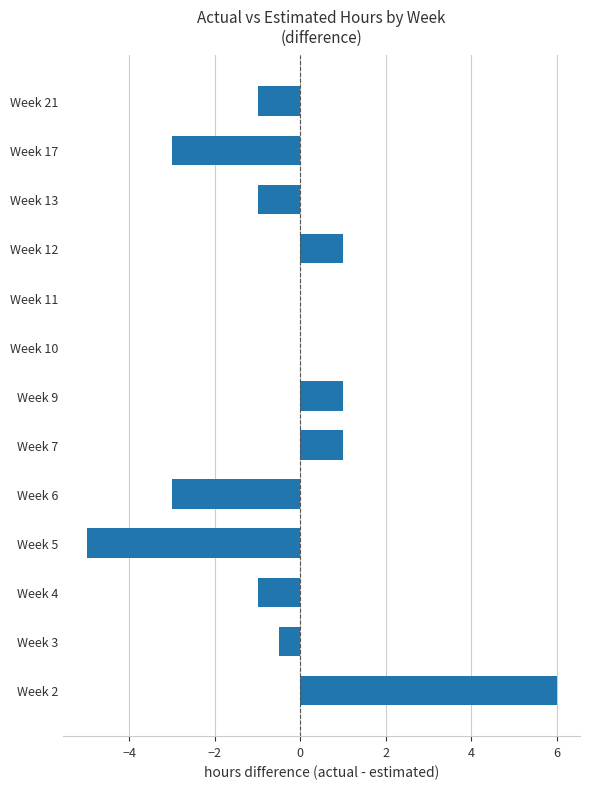

Reading bottom to top, what are all the values shown in this chart?

Week 2=6.0	Week 3=-0.5	Week 4=-1.0	Week 5=-5.0	Week 6=-3.0	Week 7=1.0	Week 9=1.0	Week 10=0.0	Week 11=0.0	Week 12=1.0	Week 13=-1.0	Week 17=-3.0	Week 21=-1.0